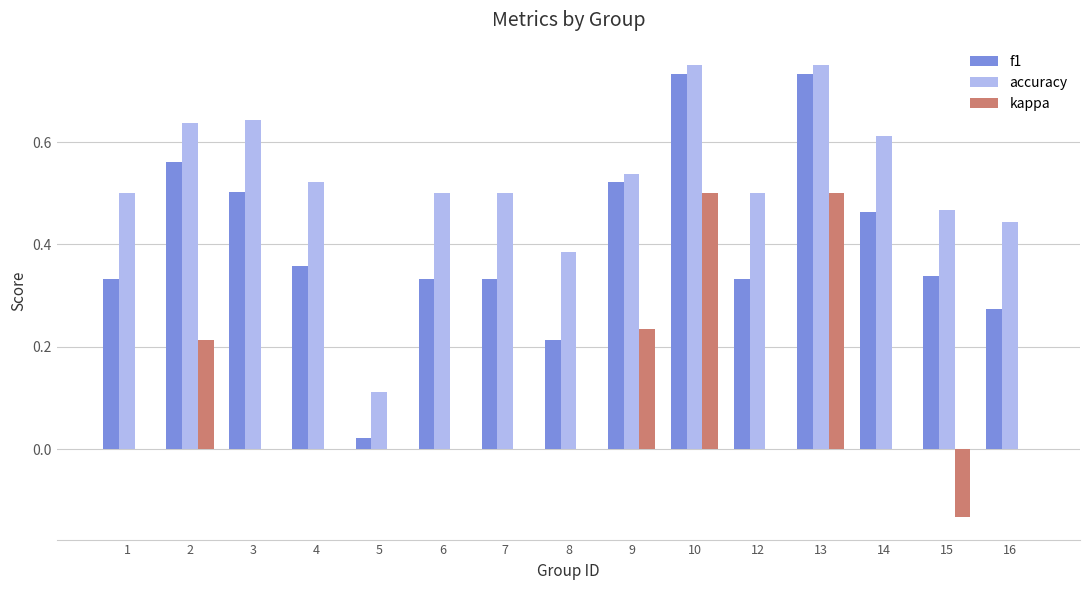

What is the sum of all kappa values?

1.3